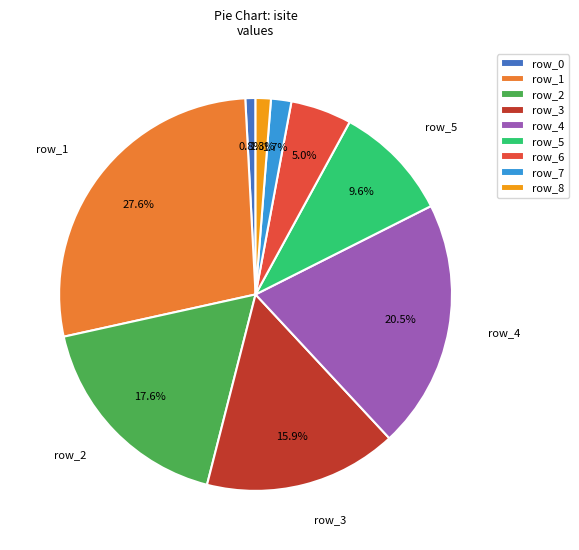

Approximately how many times larger is the value at row_7 compared to row_8?

1.3